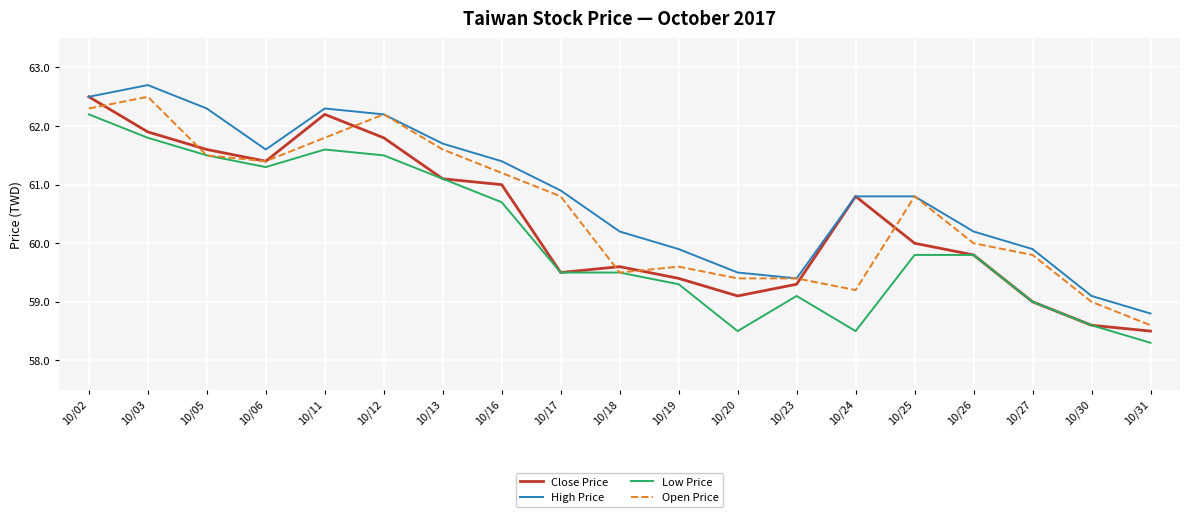

Which series has the widest spread of values?

Close Price